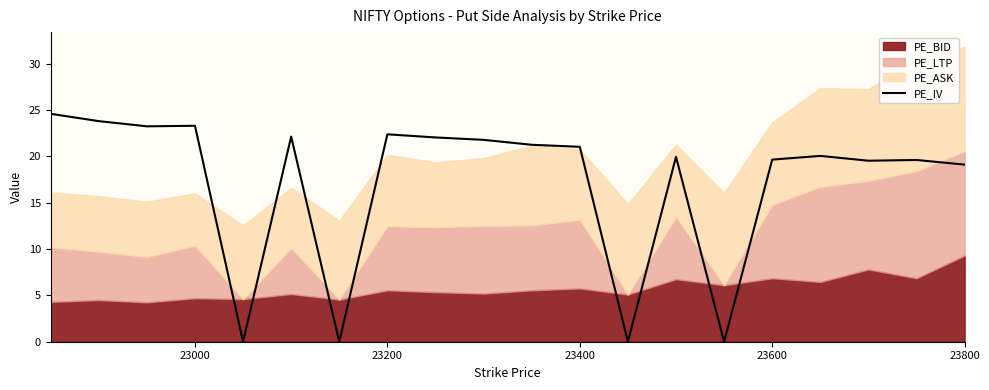

How many data points does each series have?

20